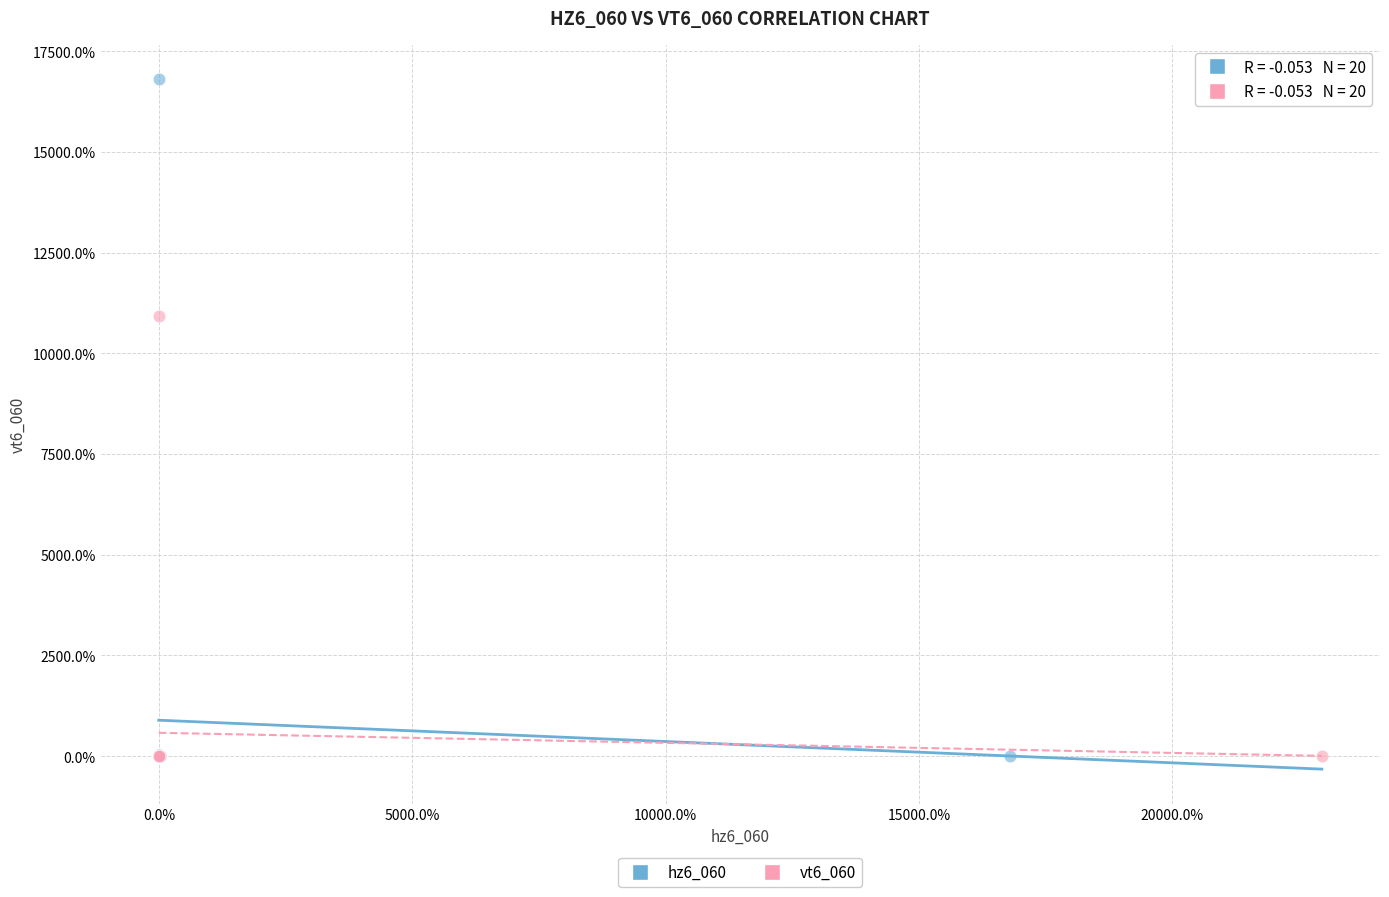

What are all the series names shown in the legend?

hz6_060, vt6_060